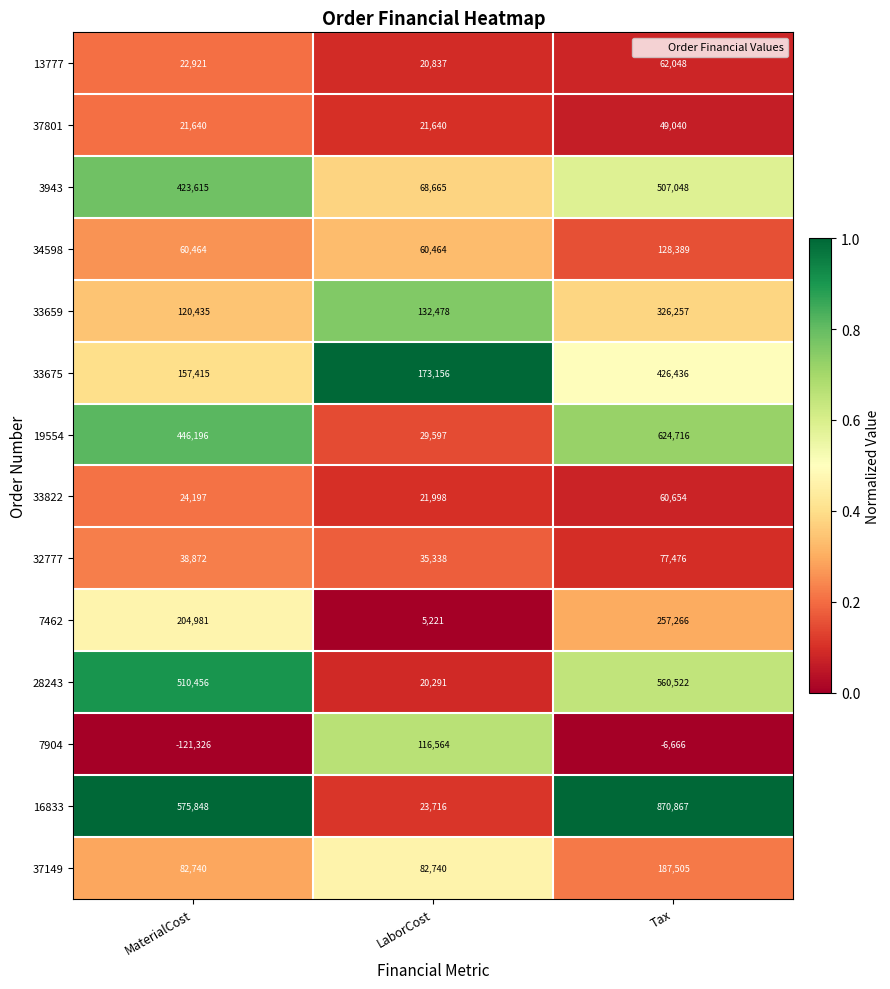

Which series has the largest total across all categories?

16833